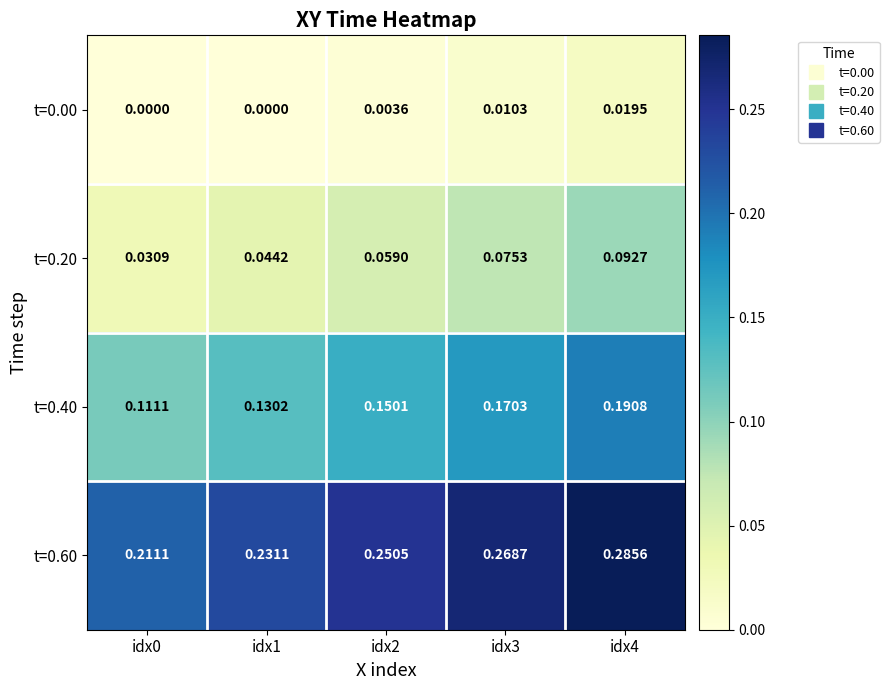

Is the value of t=0.60 at idx1 greater than the value of t=0.40 at idx2?

Yes